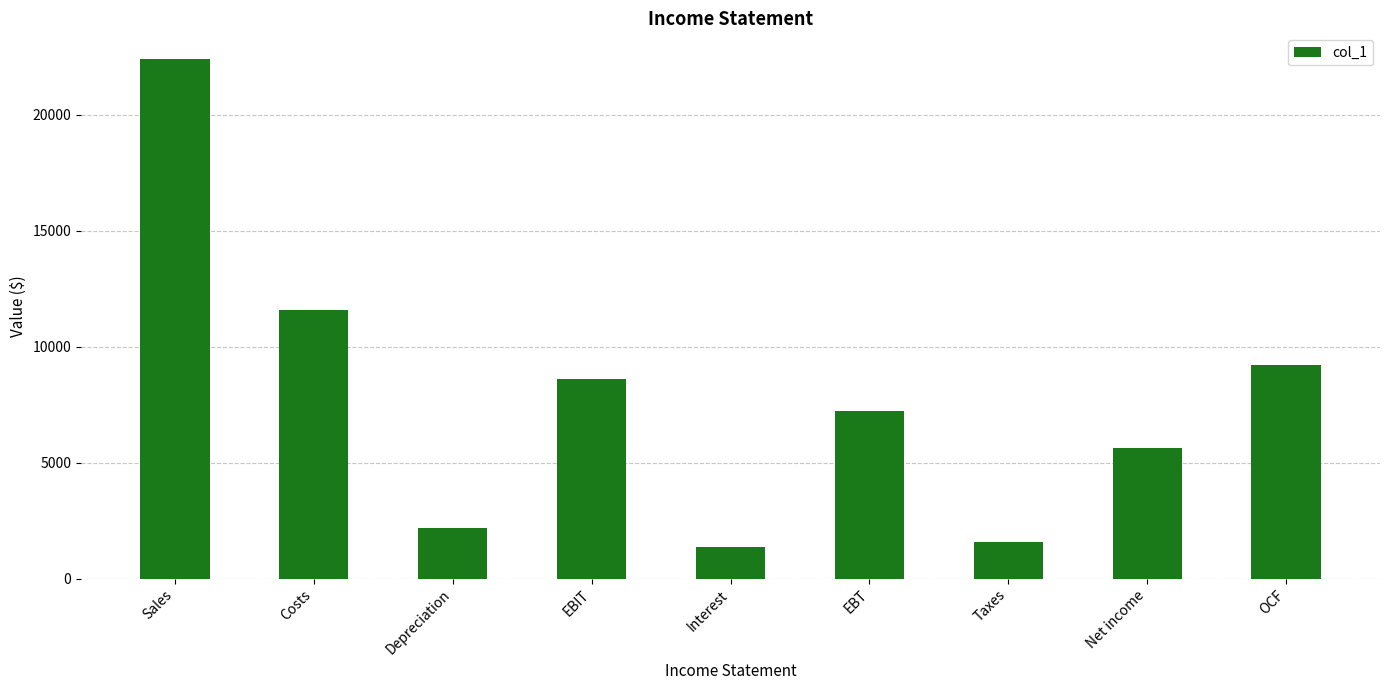

Rank the categories by value from lowest to highest.

Interest, Taxes, Depreciation, Net income, EBT, EBIT, OCF, Costs, Sales